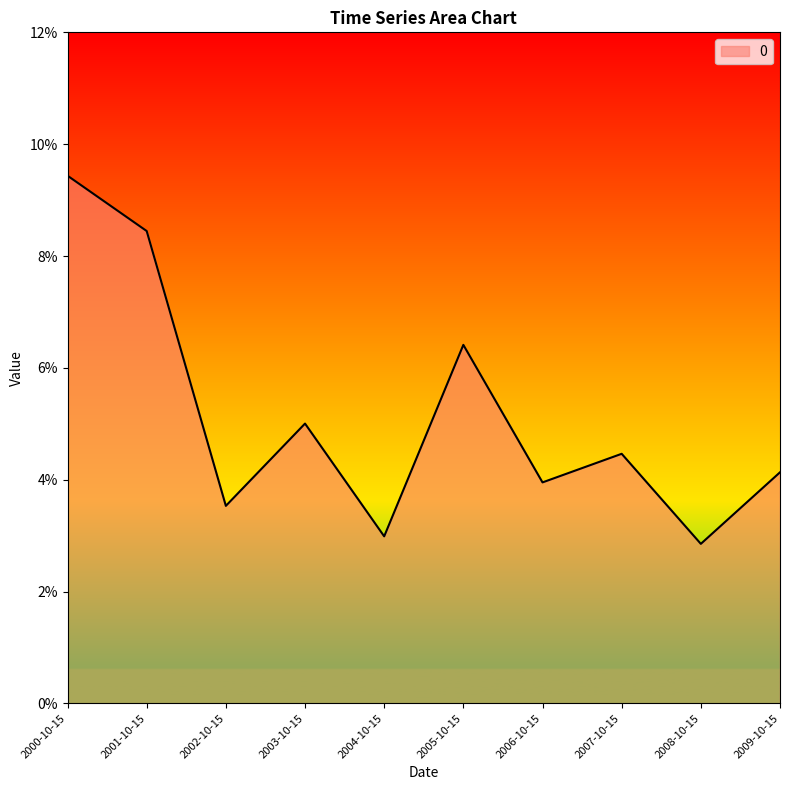

What is the label of the 8th point from the right?

2002-10-15